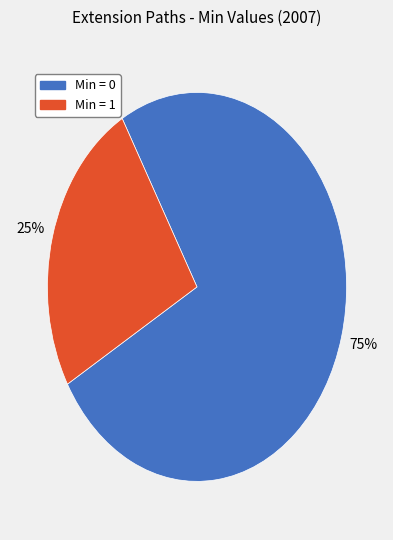

Is there any slice that represents more than half of the pie?

Yes